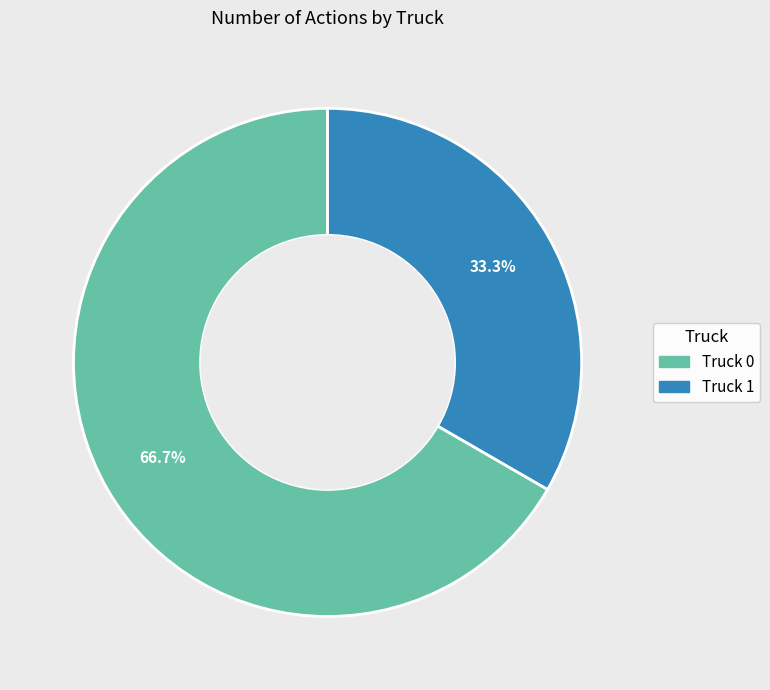

The Truck 1 slice represents 39% of the pie. True or false?

False